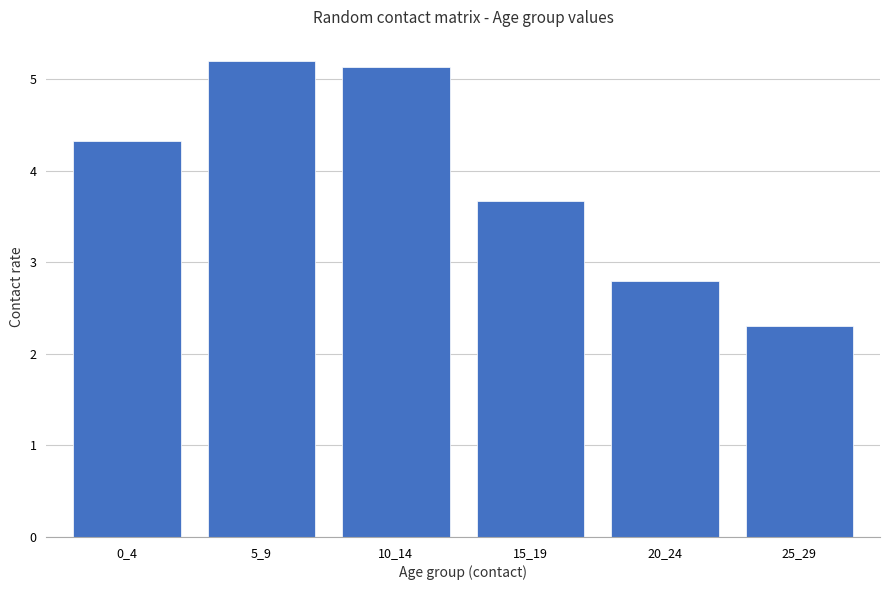

What is the change in value from 15_19 to 25_29?

-1.4